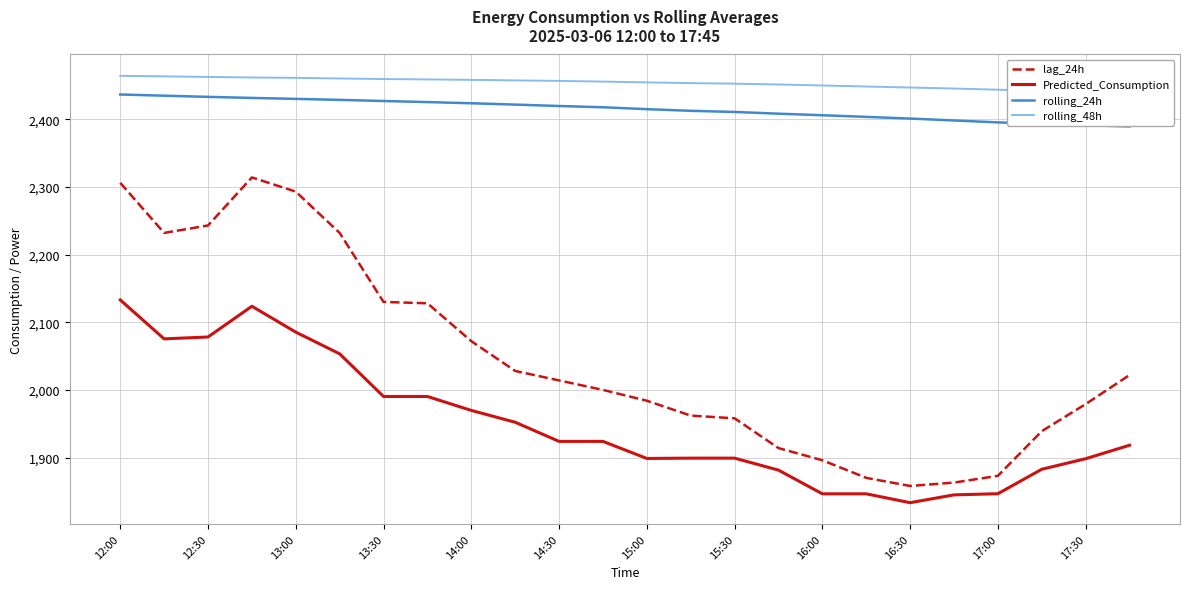

What is the maximum value for rolling_24h?

2436.6